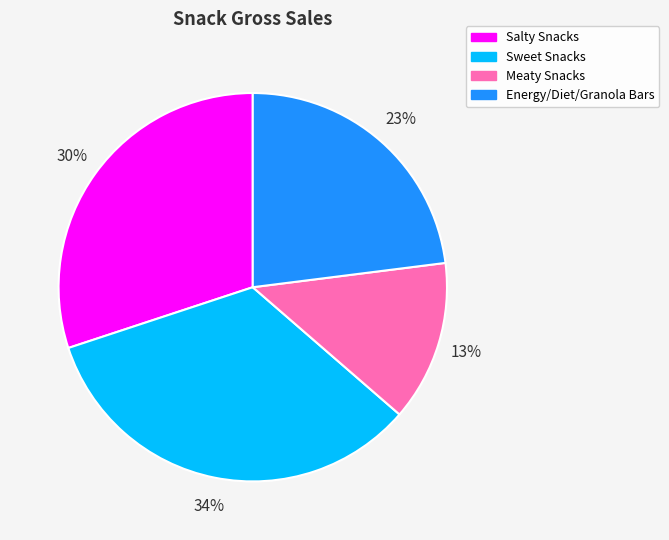

To the nearest percent, what percentage of the pie is Salty Snacks?

30%